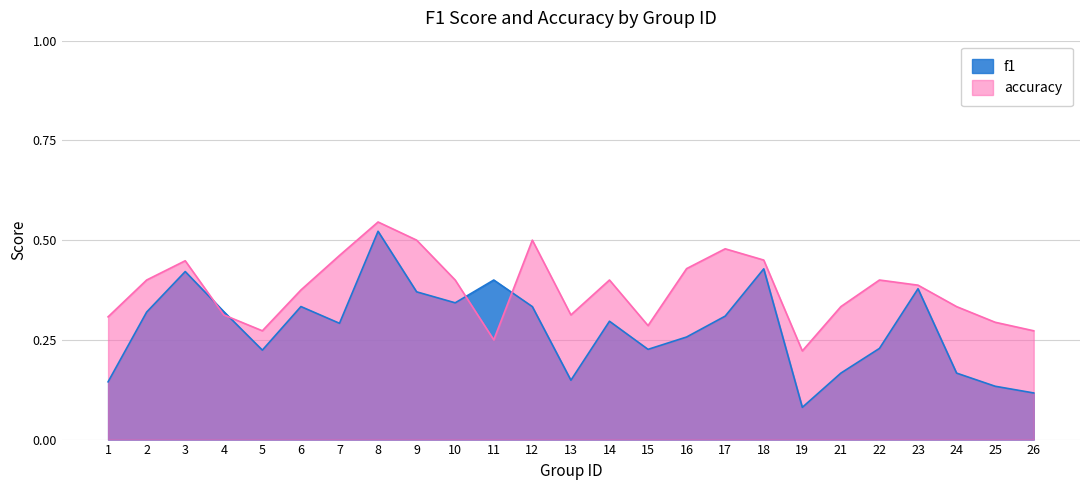

True or false: f1 and accuracy cross at least once.

True